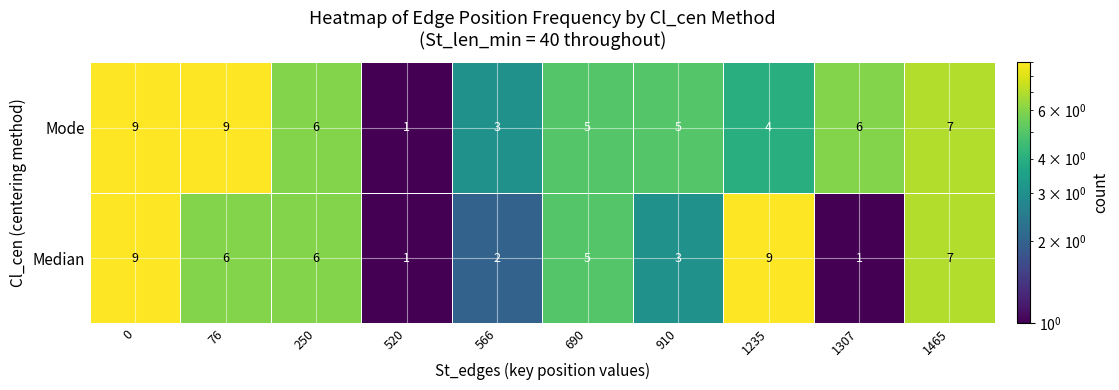

Rank the series by their average value, from lowest to highest.

Median, Mode